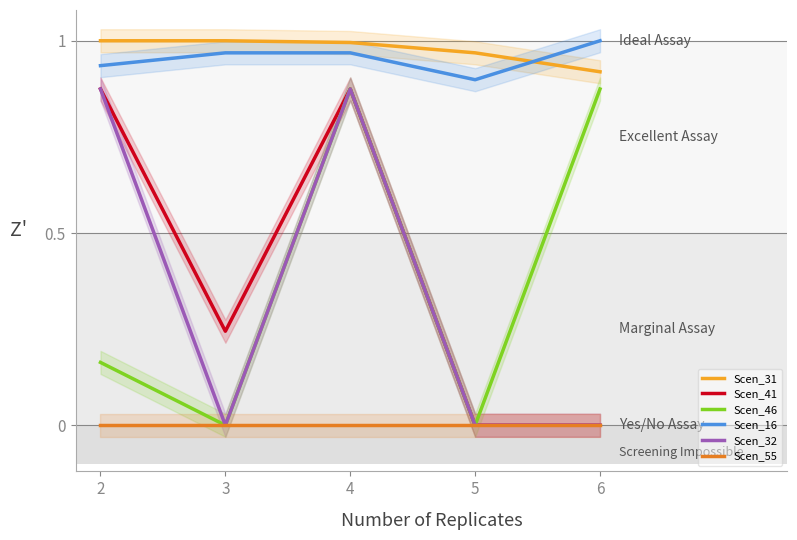

What is the difference between the highest and lowest values at 3?

1.0